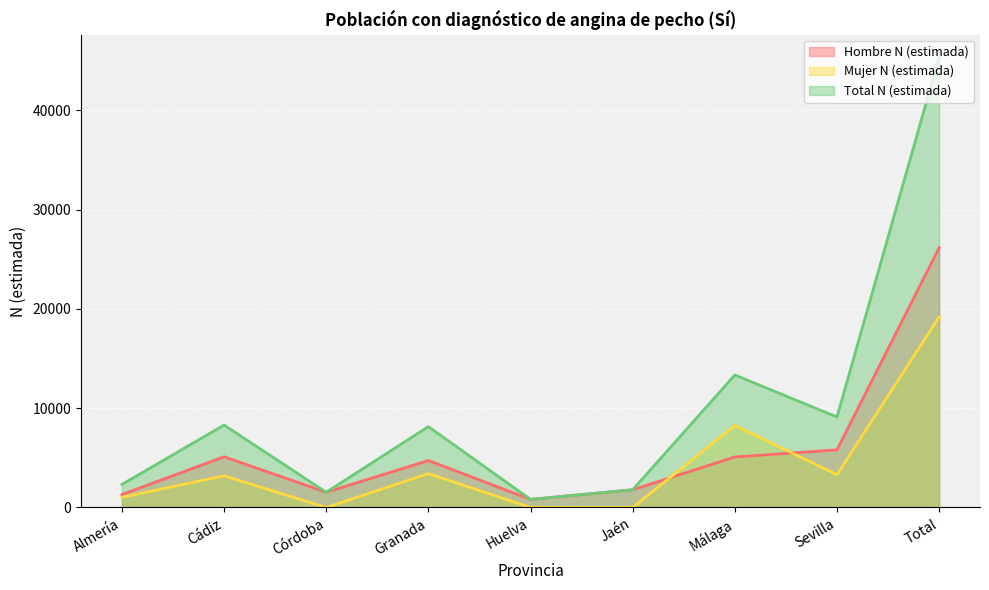

Rank the series at Cádiz from highest to lowest value.

Total N (estimada), Hombre N (estimada), Mujer N (estimada)